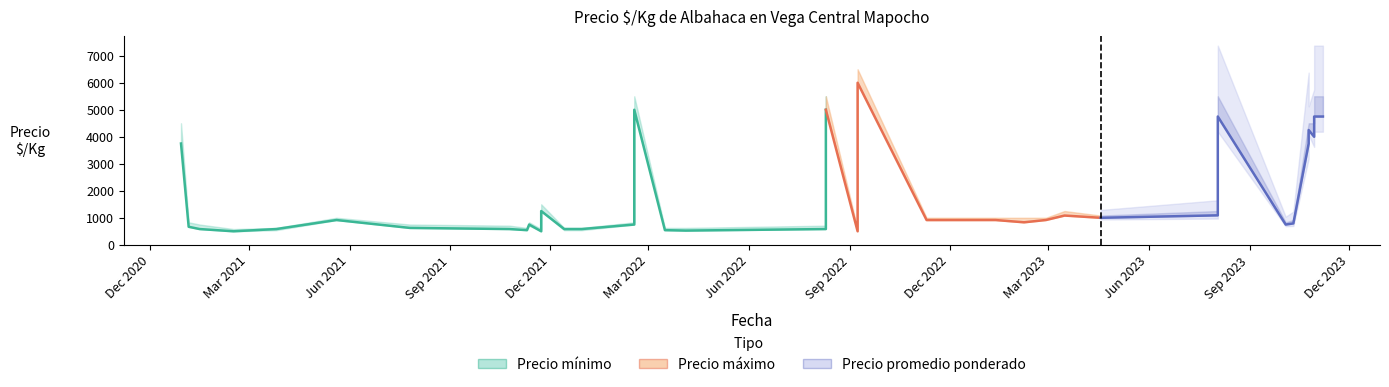

Where is the data nearest to the value 2750?

Dec 2020